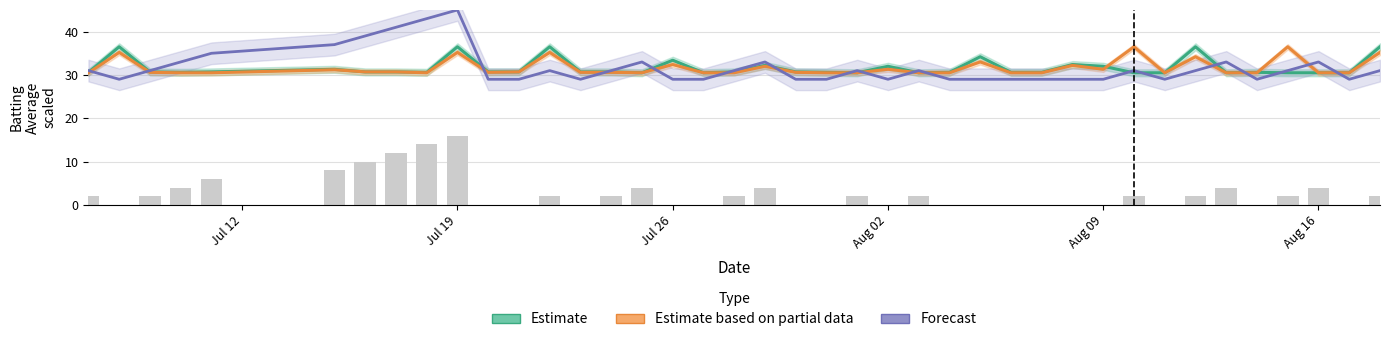

The Estimate based on partial data series shows 50.4 at 15. True or false?

False